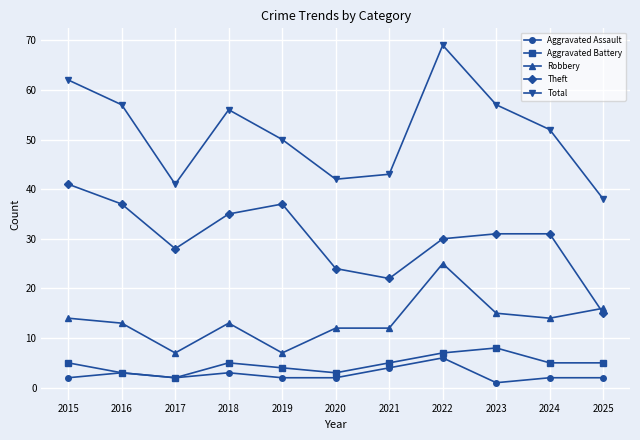

What is the greatest value displayed?

69